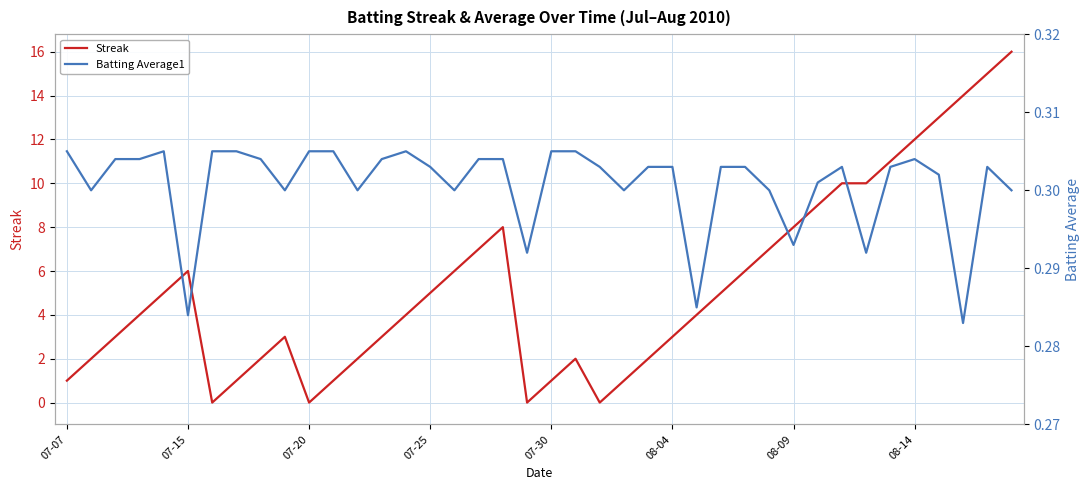

The Streak series shows 5 at 07-25. True or false?

True